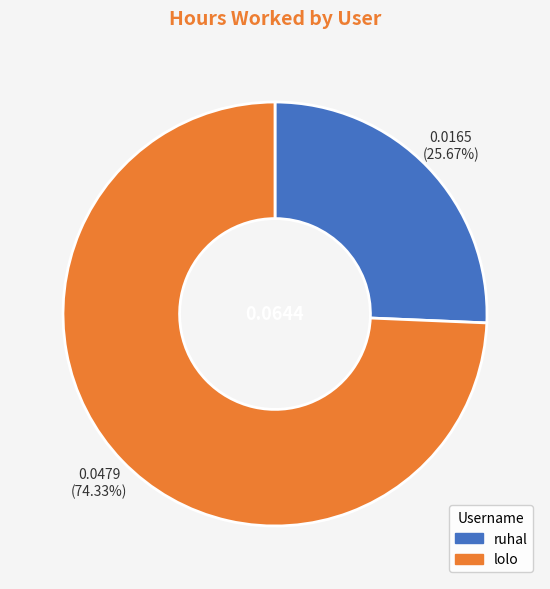

To the nearest percent, what percentage of the pie is lolo?

74%